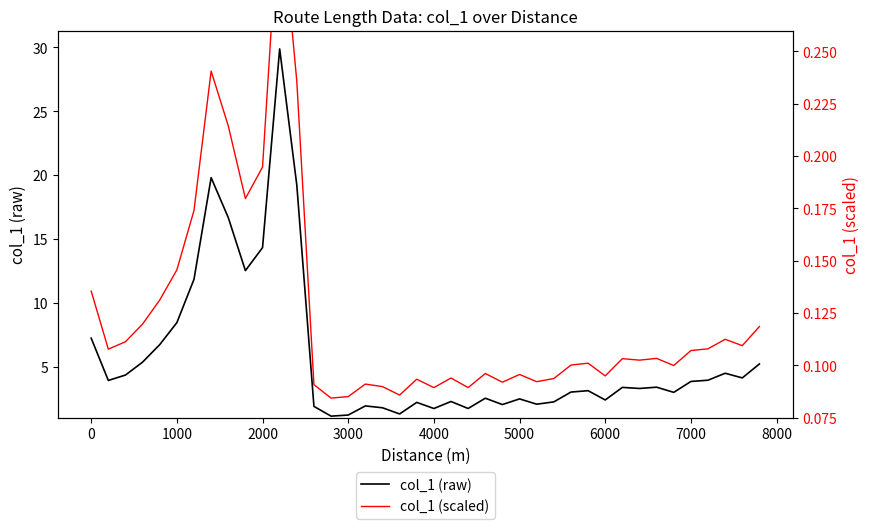

What is the highest value of the col_1 (raw) series?

29.9